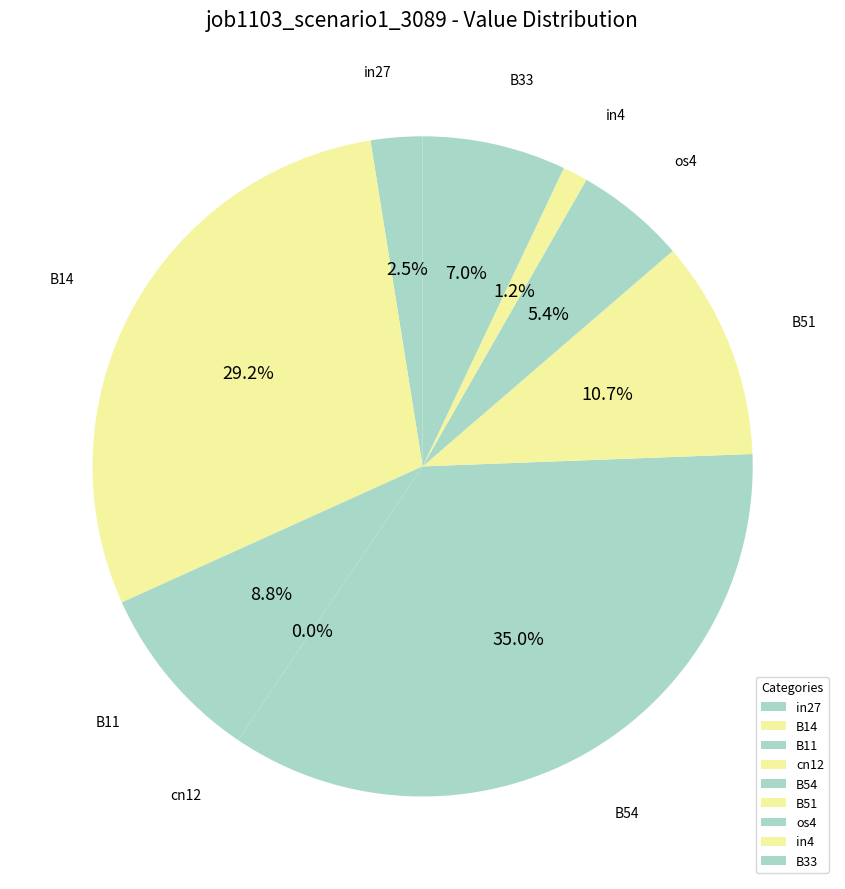

Is it true that os4 is 5% of the pie?

True